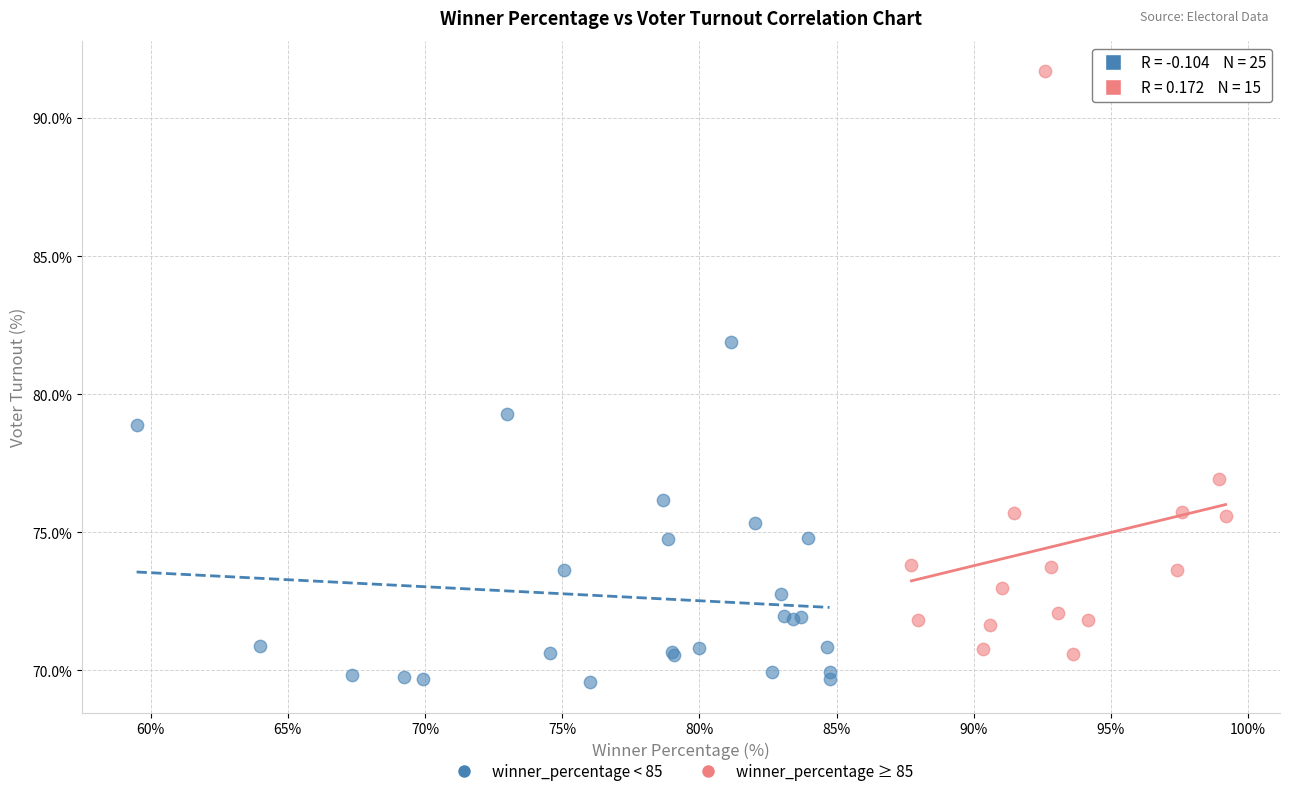

Which series reaches the maximum Y coordinate?

winner_percentage ≥ 85